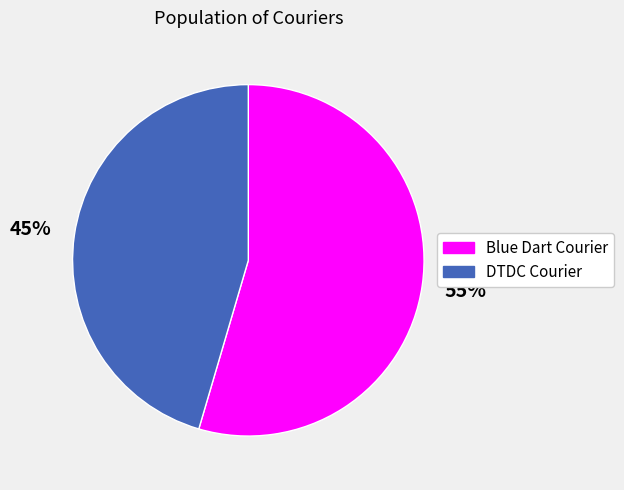

Which slice is the largest?

Blue Dart Courier